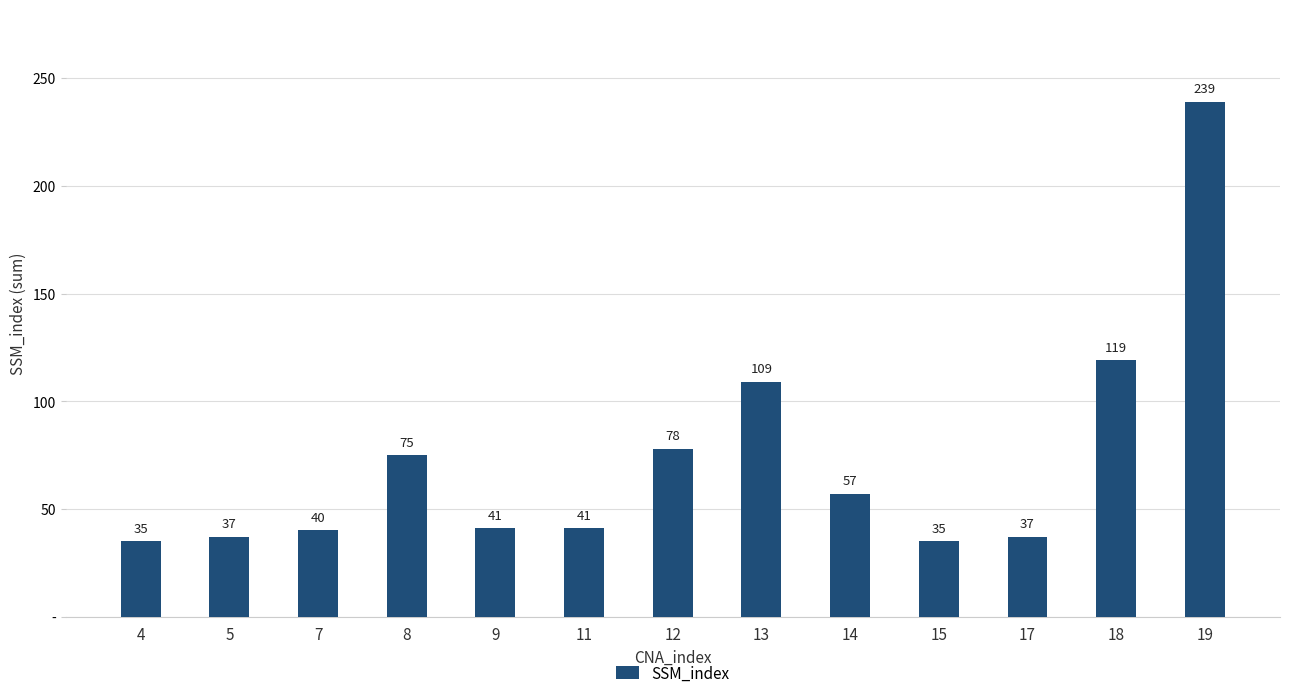

Rank the categories by value from lowest to highest.

4, 15, 5, 17, 7, 9, 11, 14, 8, 12, 13, 18, 19